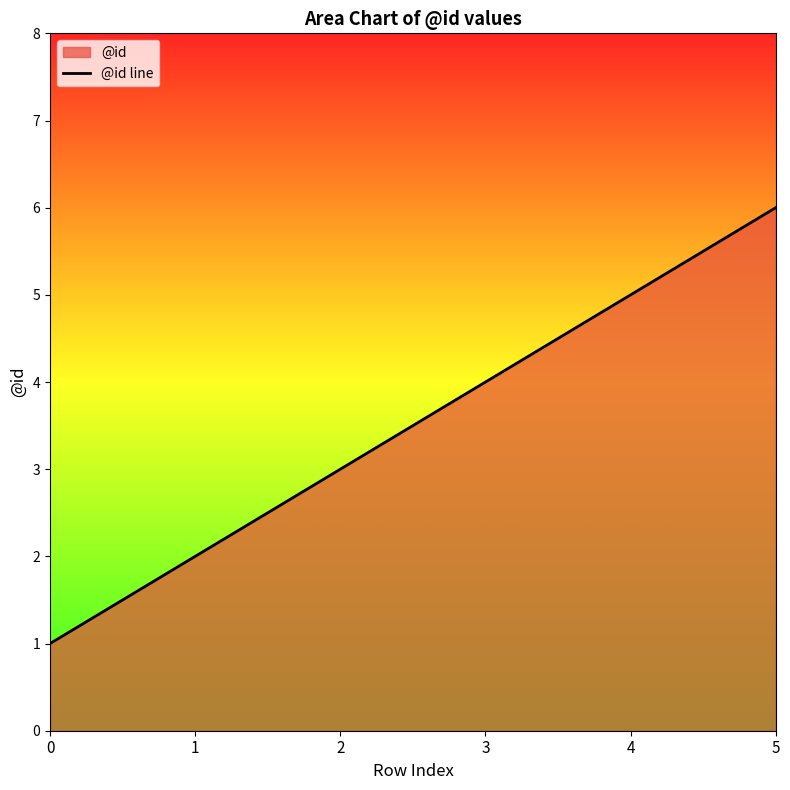

Rank the categories by value from highest to lowest.

5, 4, 3, 2, 1, 0